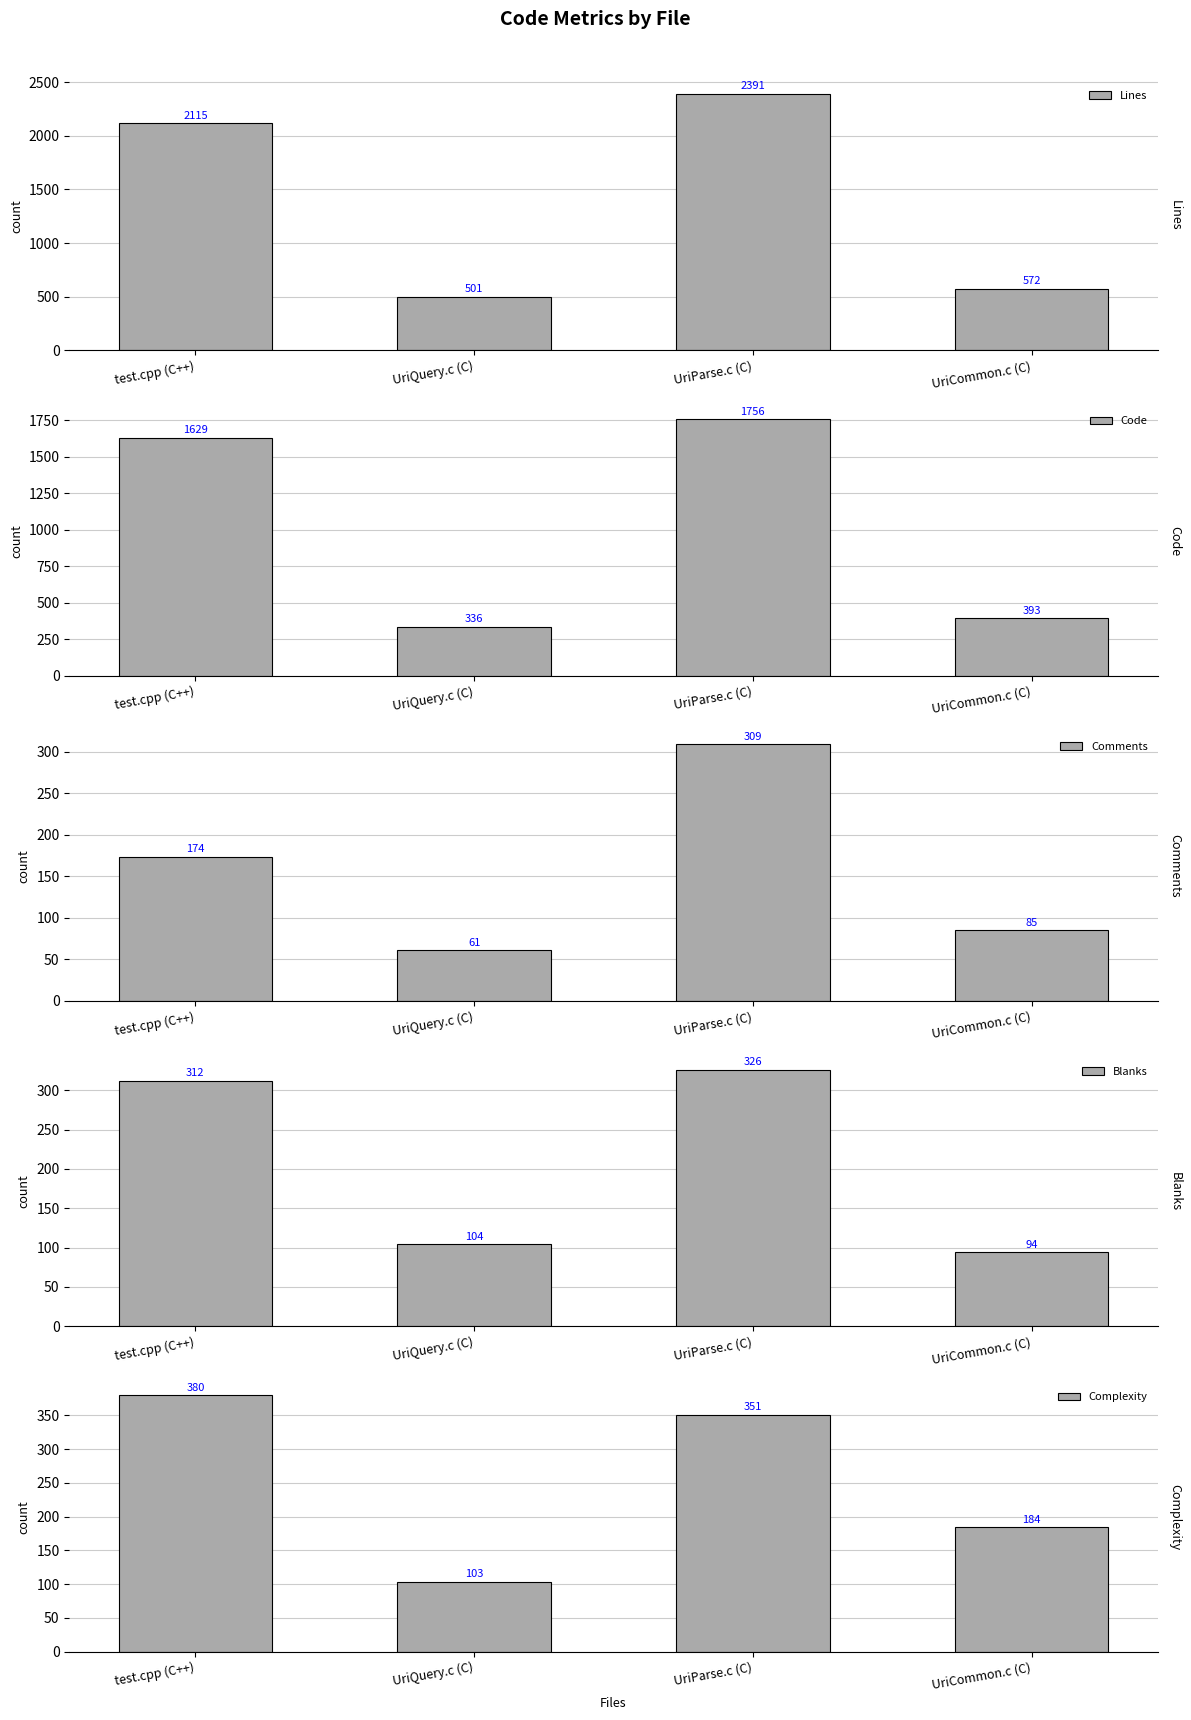

Reading left to right, list all the values displayed in this chart.

Lines: 2115	501	2391	572
Code: 1629	336	1756	393
Comments: 174	61	309	85
Blanks: 312	104	326	94
Complexity: 380	103	351	184